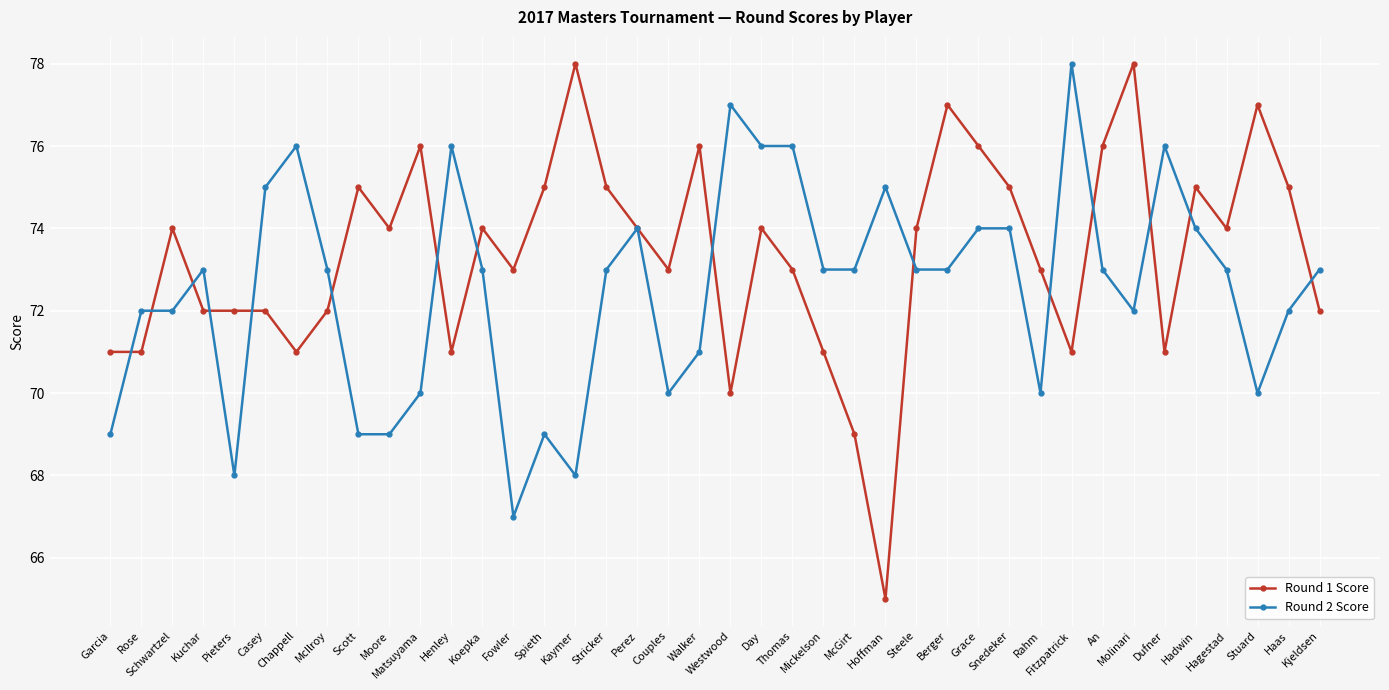

Count the number of data series in this chart.

2